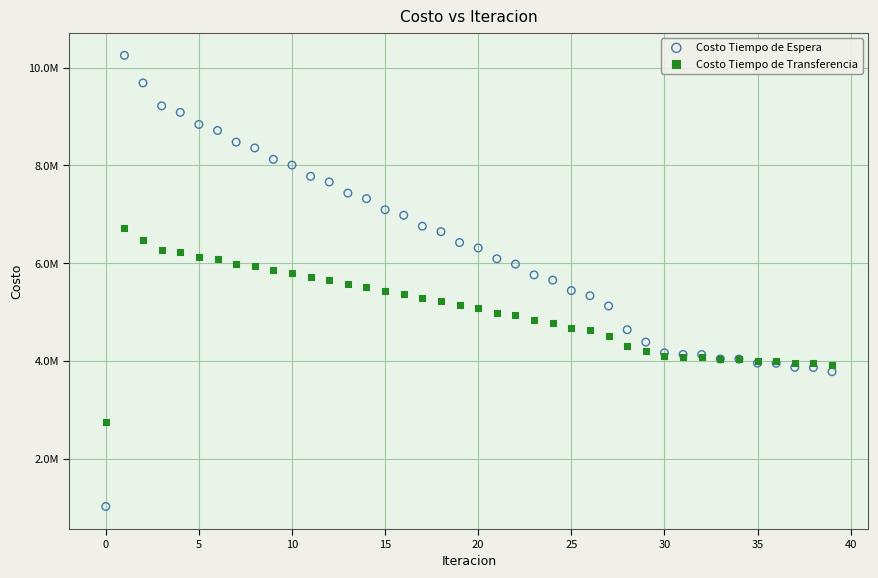

What are all the series names shown in the legend?

Costo Tiempo de Espera, Costo Tiempo de Transferencia